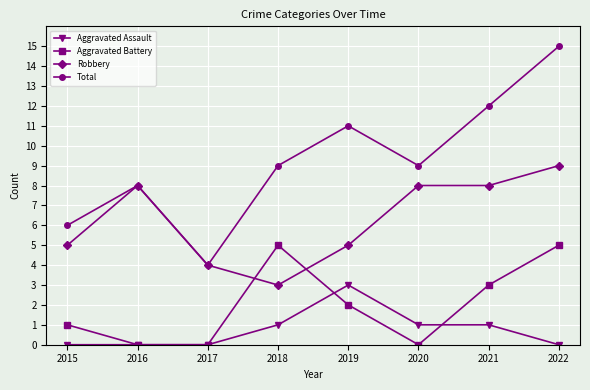

How many data points does each series have?

8